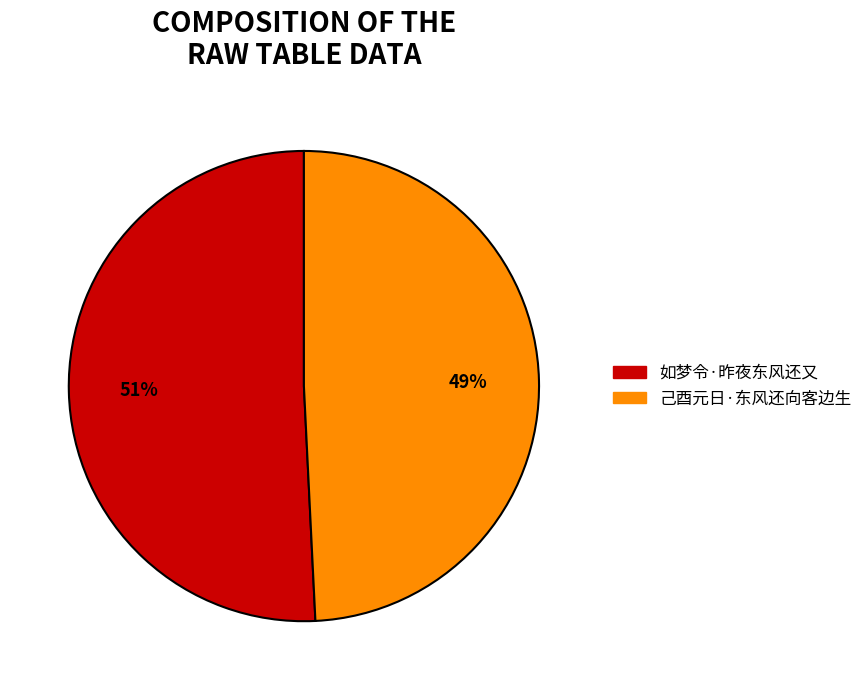

Combined, do 己酉元日·东风还向客边生 and 如梦令·昨夜东风还又 account for over 50%?

Yes